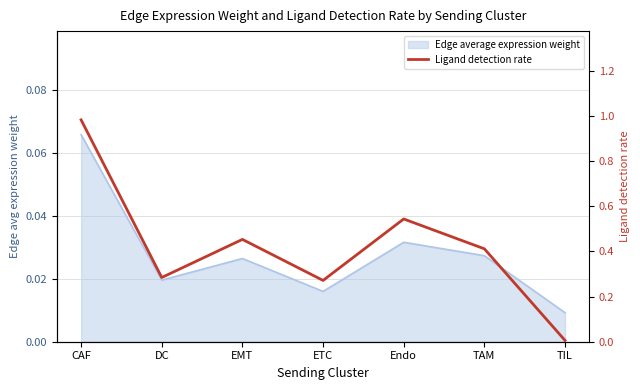

What is the difference between the maximum and minimum values?

1.0